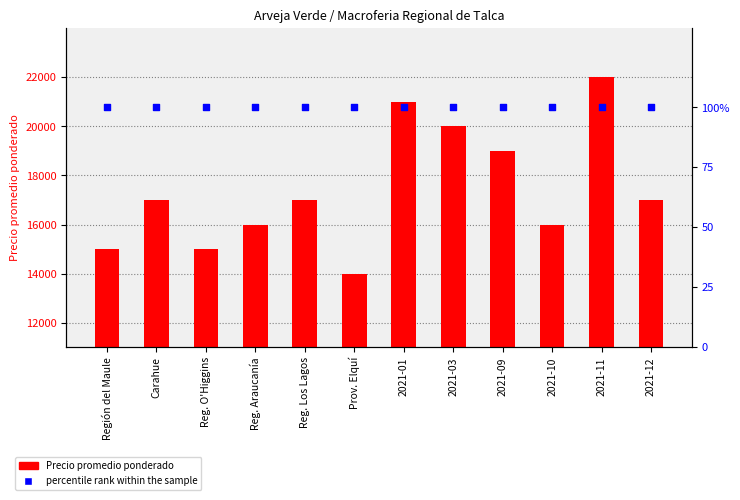

Is the value of percentile rank within the sample at 2021-09 greater than the value of Precio promedio ponderado at 2021-03?

No